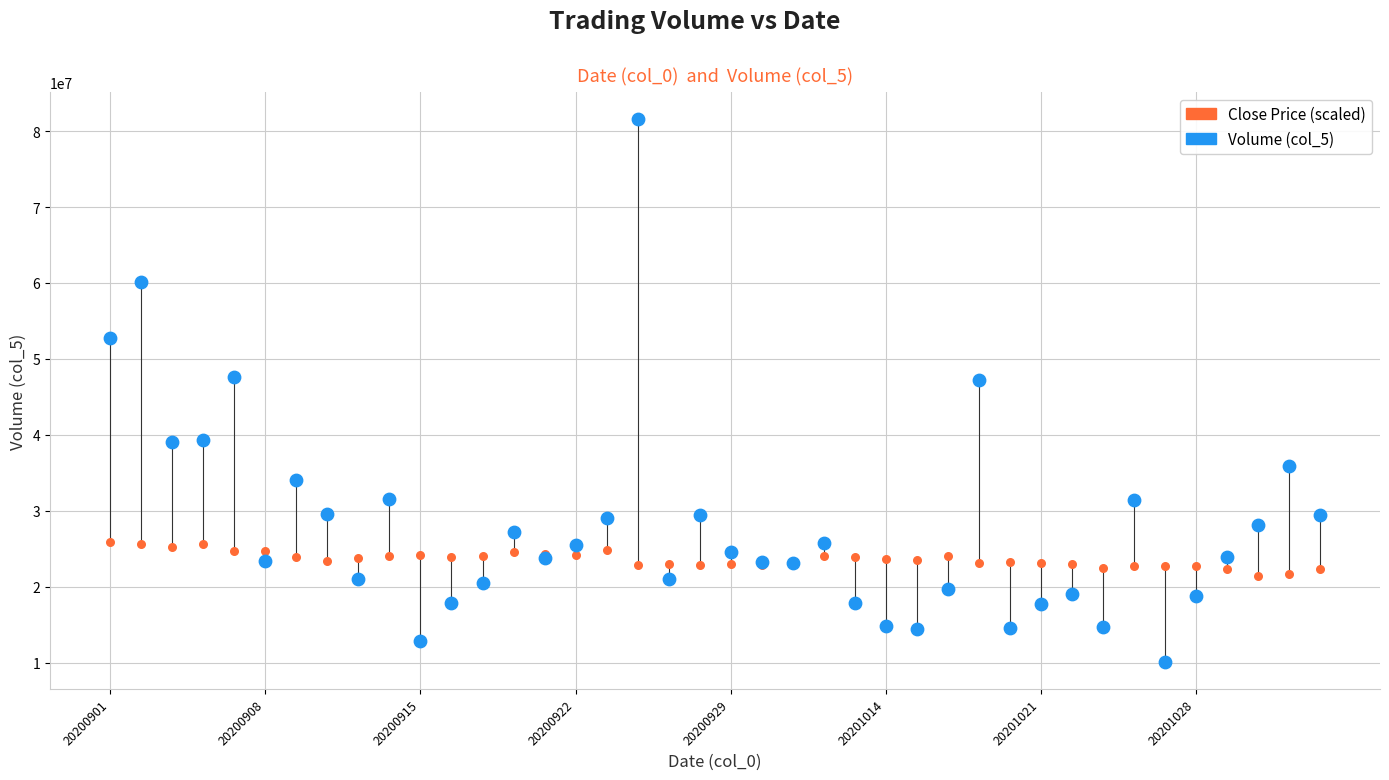

Which series has the widest spread of Y values?

Volume (col_5)